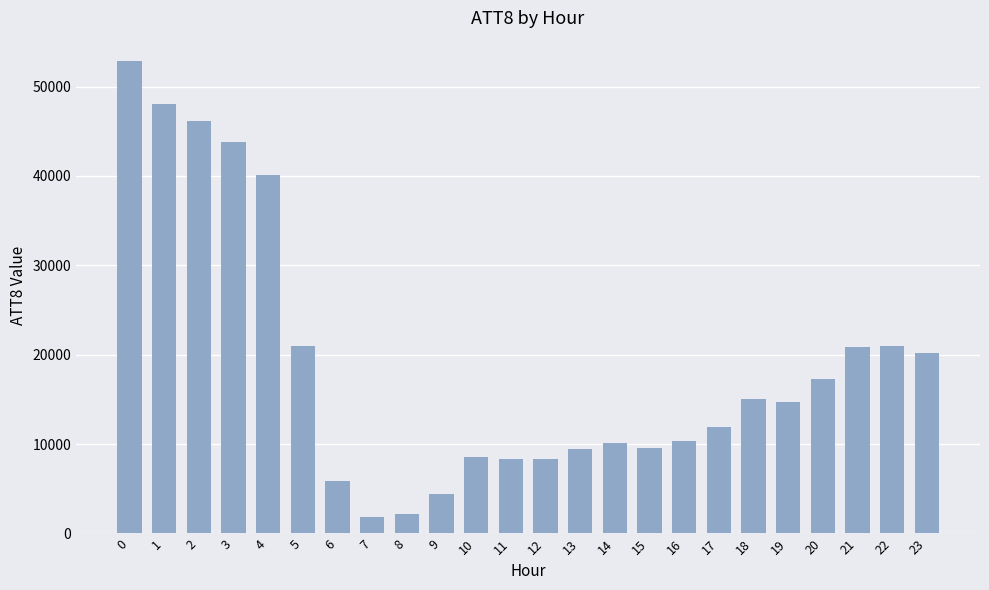

What is the value of the 23rd bar from the left?

21000